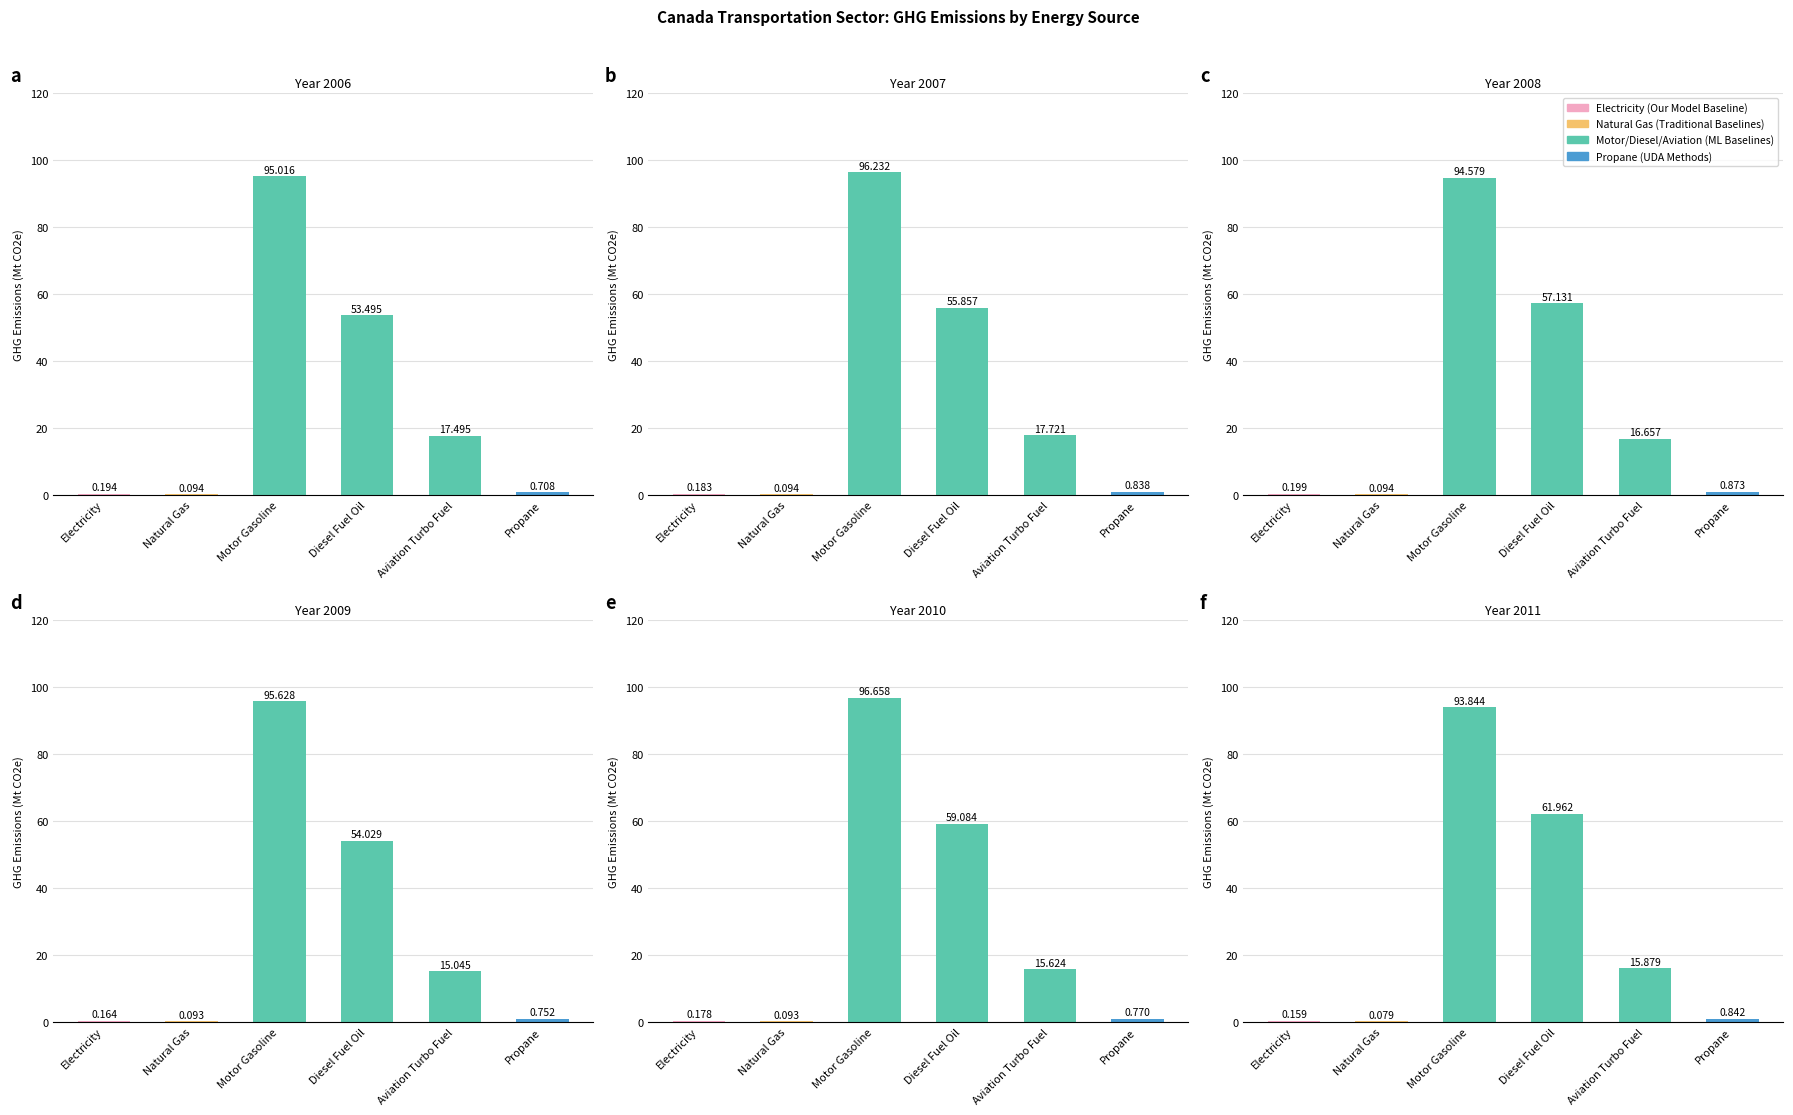

Read the 2006 value at Natural Gas.

0.1